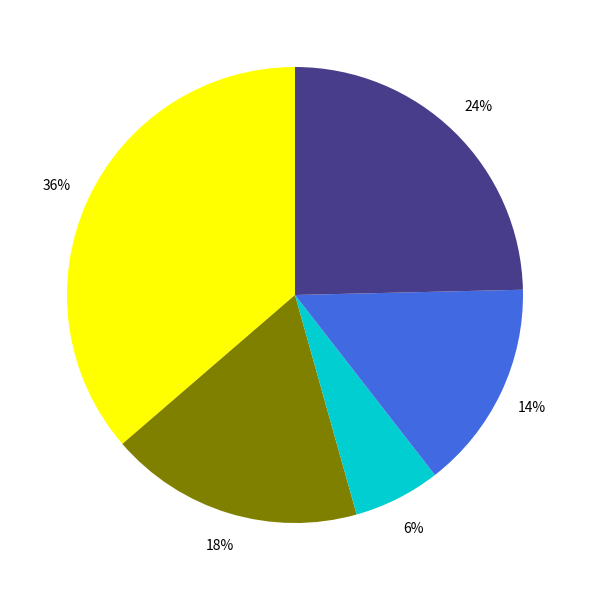

True or false: Item 4 accounts for 2% of the total.

False